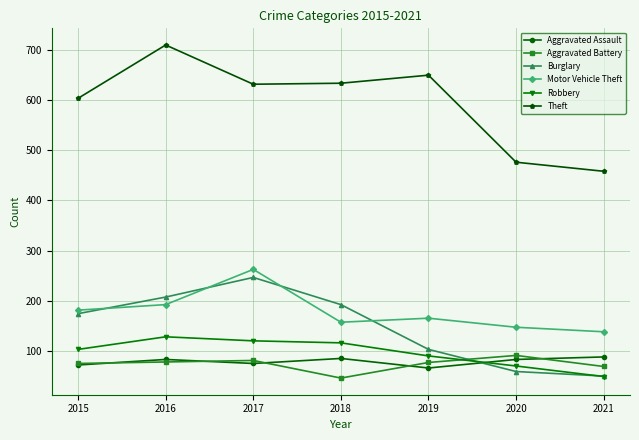

Which series changed the most between 2015 and 2021?

Theft